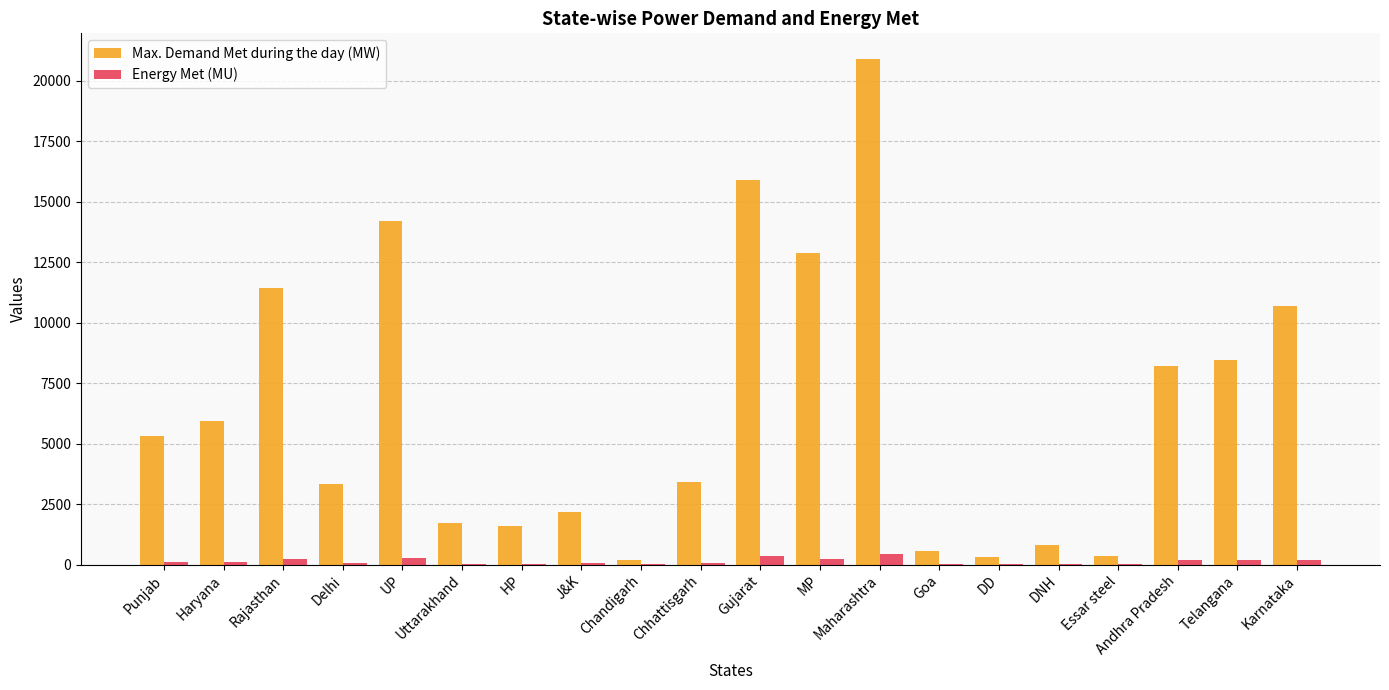

Which series changed the most between Chhattisgarh and Andhra Pradesh?

Max. Demand Met during the day (MW)